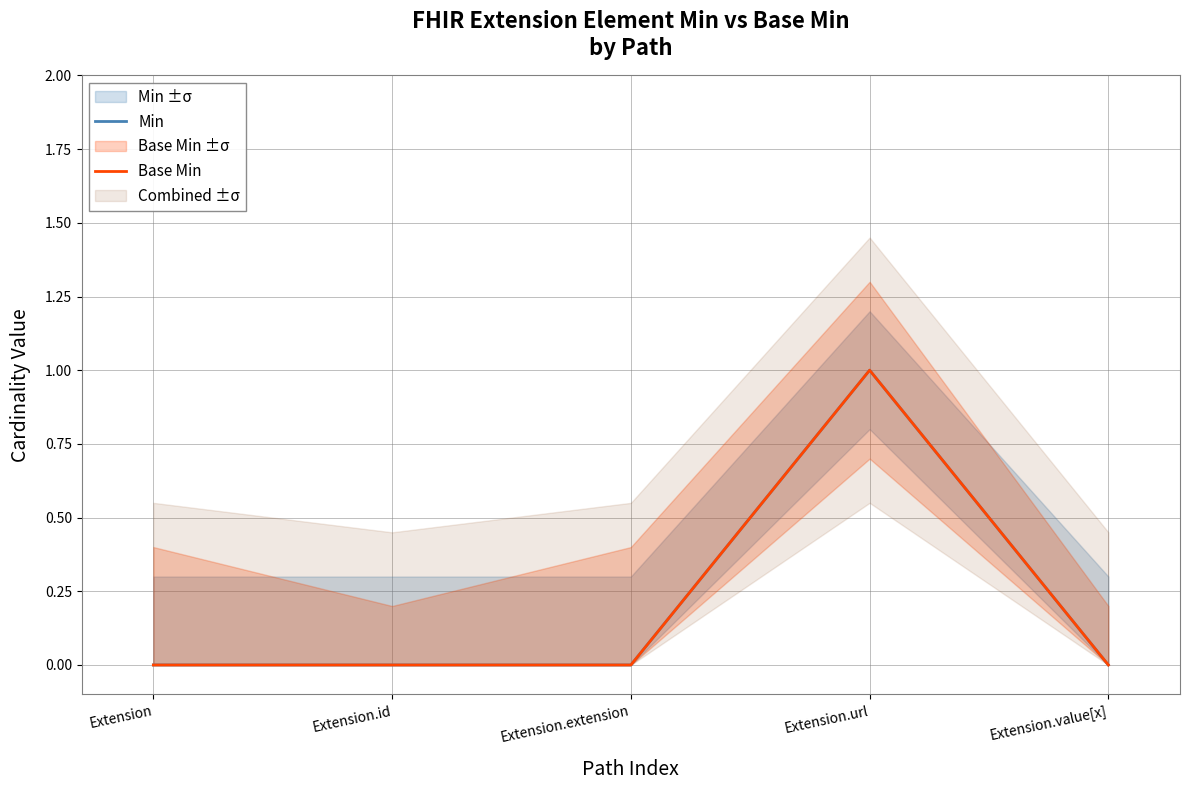

Reading left to right, what are all the values shown in this chart?

Min: Extension=0	Extension.id=0	Extension.extension=0	Extension.url=1	Extension.value[x]=0
Base Min: Extension=0	Extension.id=0	Extension.extension=0	Extension.url=1	Extension.value[x]=0